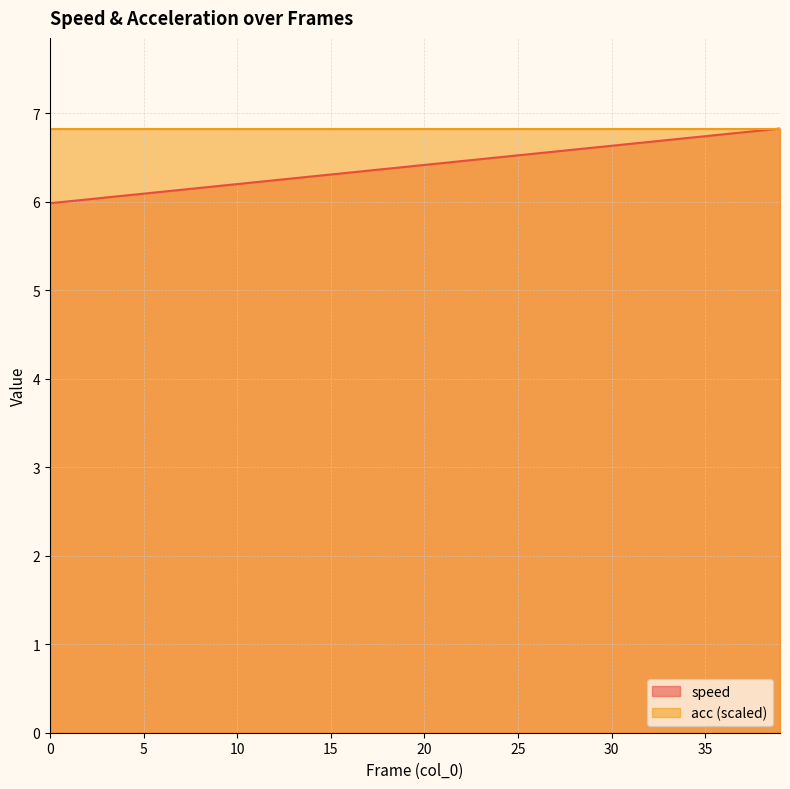

What is the change in value from 8 to 34?

+0.6